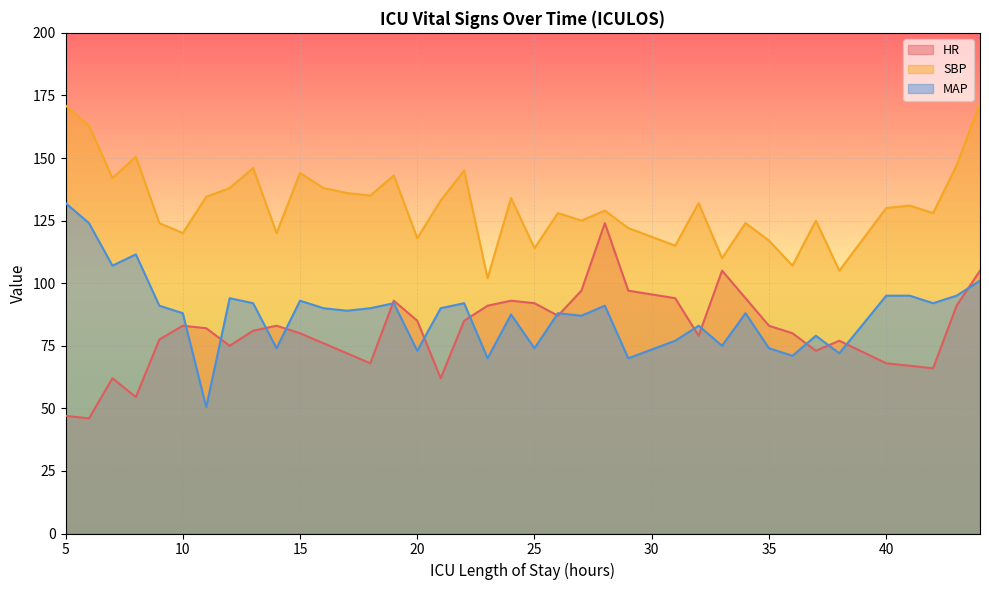

How many lines are shown in the chart?

3